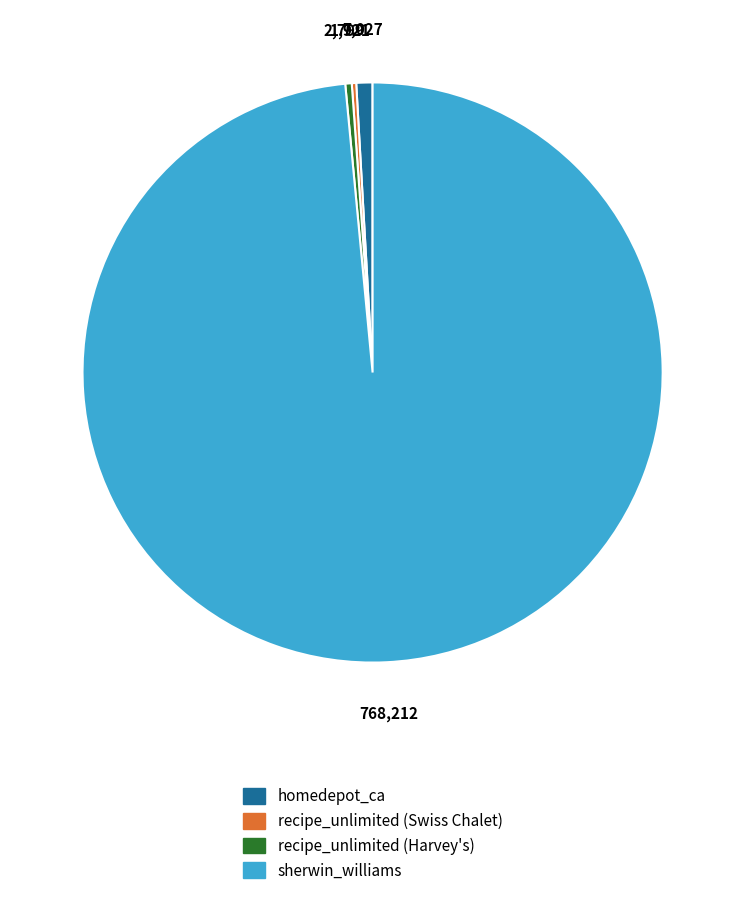

Combined, do sherwin_williams and recipe_unlimited (Harvey's) account for over 50%?

Yes